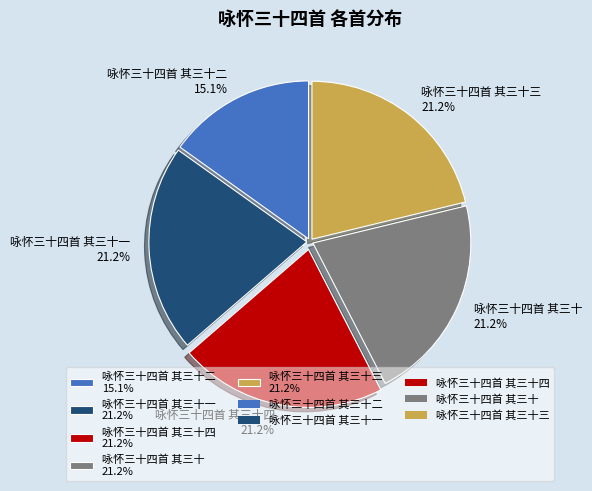

Which has a higher value, 咏怀三十四首 其三十一 21.2% or 咏怀三十四首 其三十二 15.1%?

咏怀三十四首 其三十一 21.2%